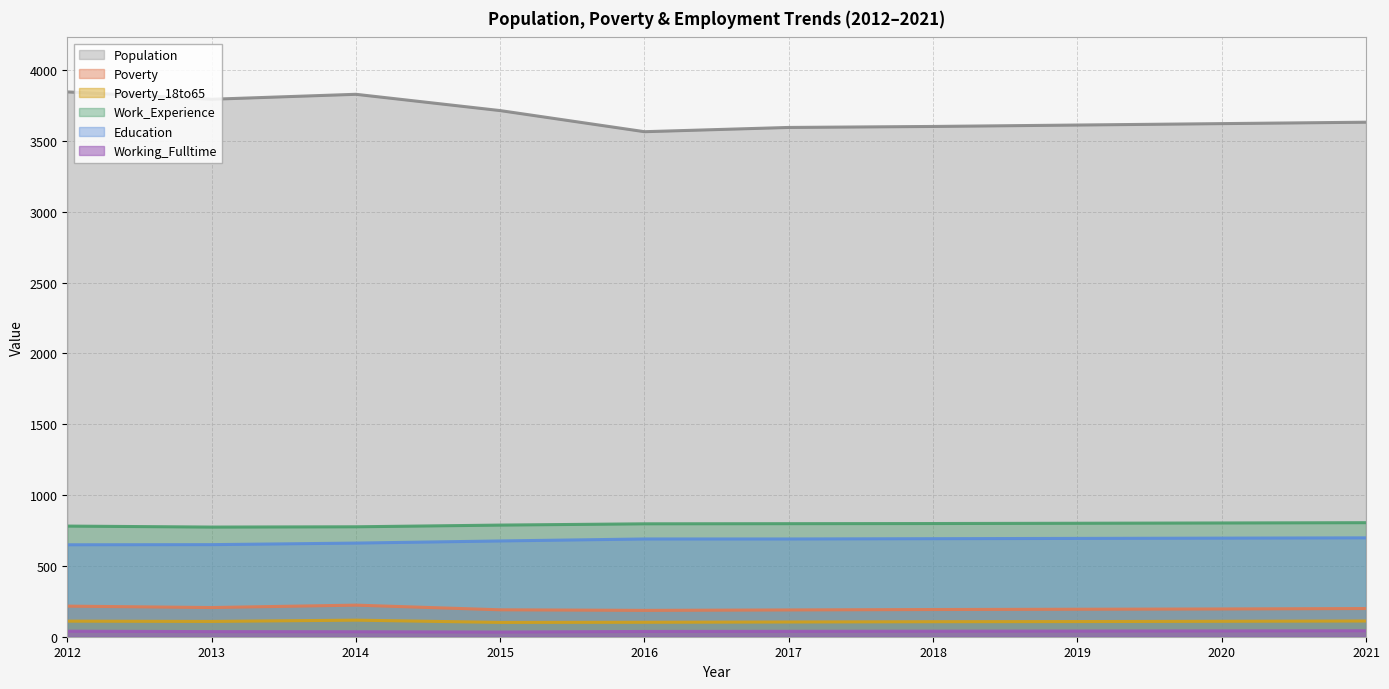

In Poverty (line), how many points are higher than both neighbors (excluding endpoints)?

1